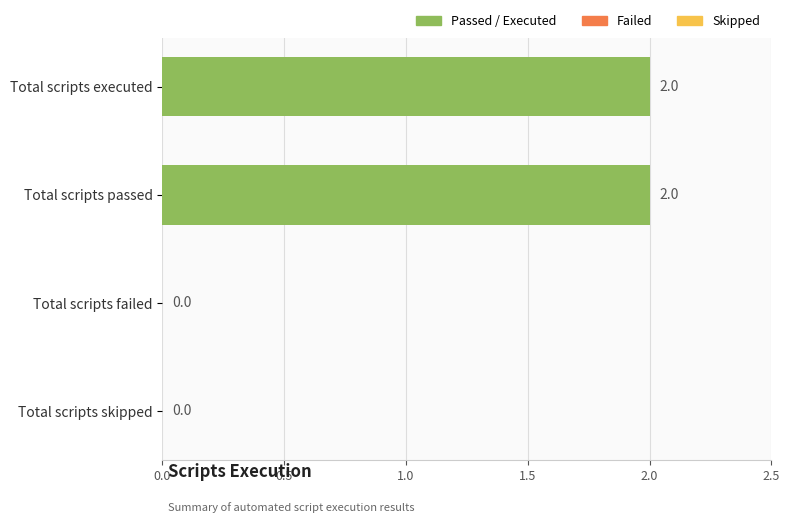

True or false: the data shows 1 at Total scripts skipped.

False